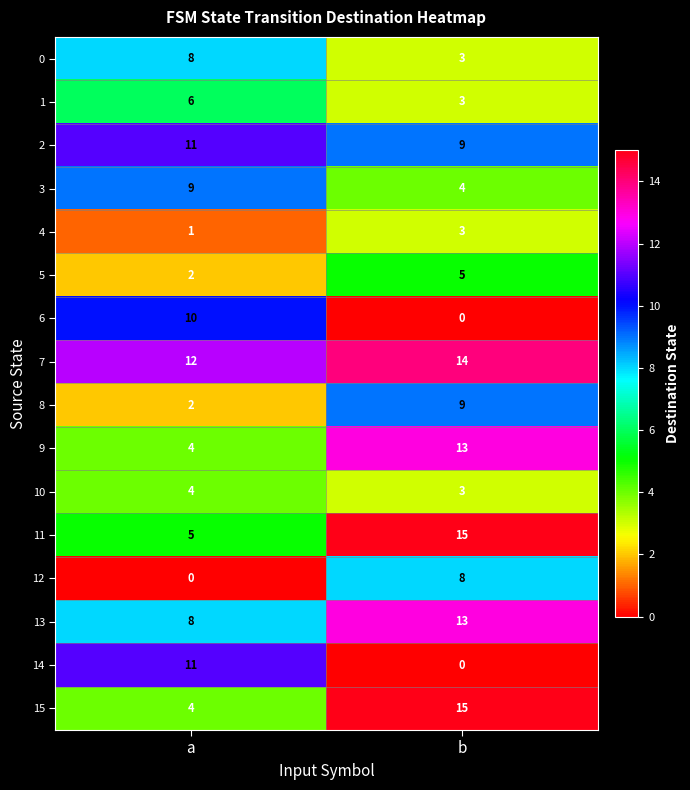

Count the number of data series in this chart.

16